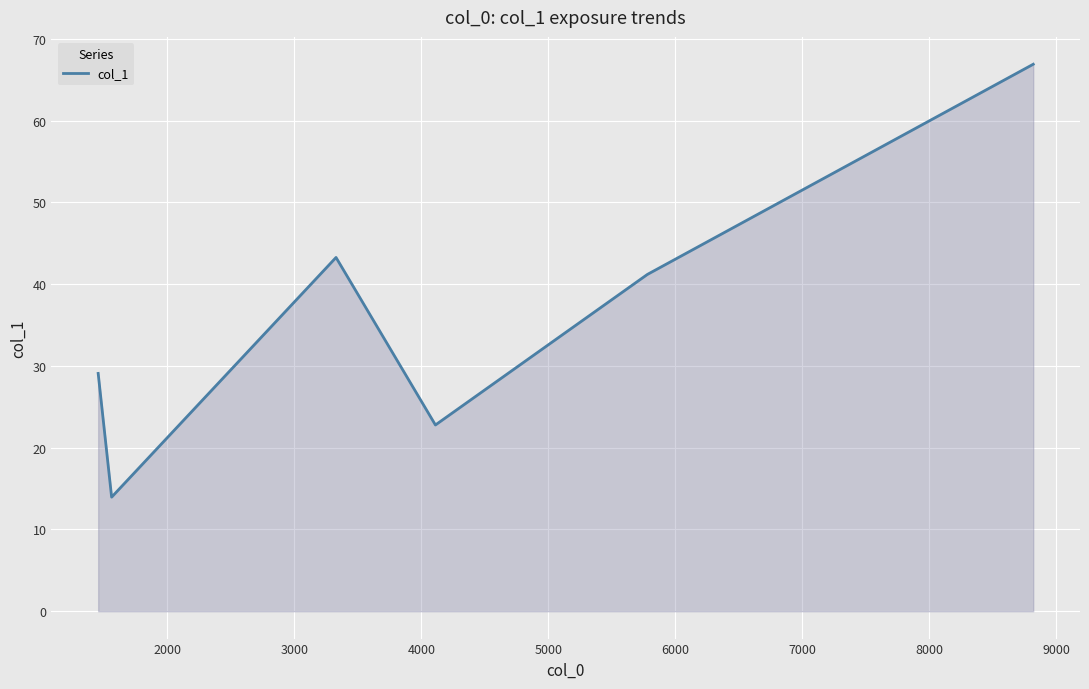

Reading left to right, transcribe all the data shown in this chart.

29.1	14.0	43.3	22.8	41.2	66.9